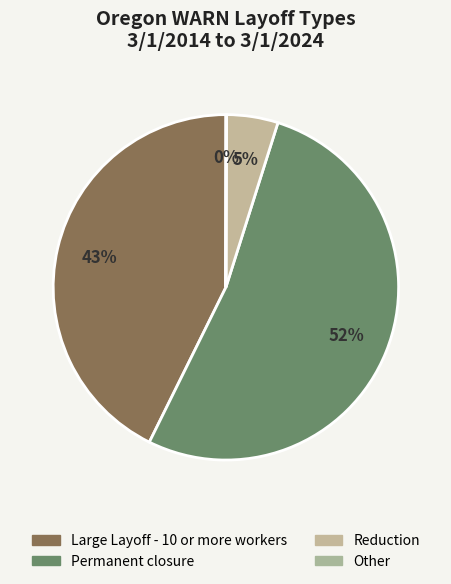

Is it true that Other is 34% of the pie?

False